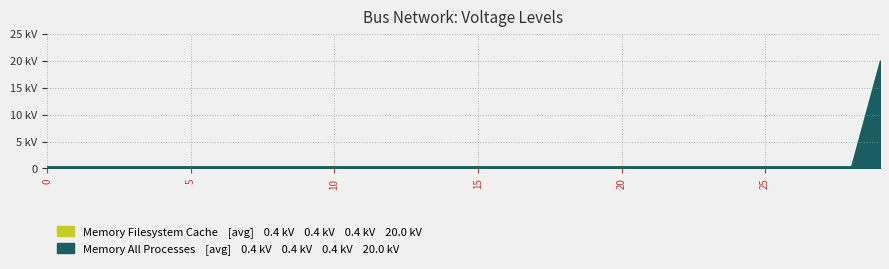

What is the total value across all series at 16?

0.8